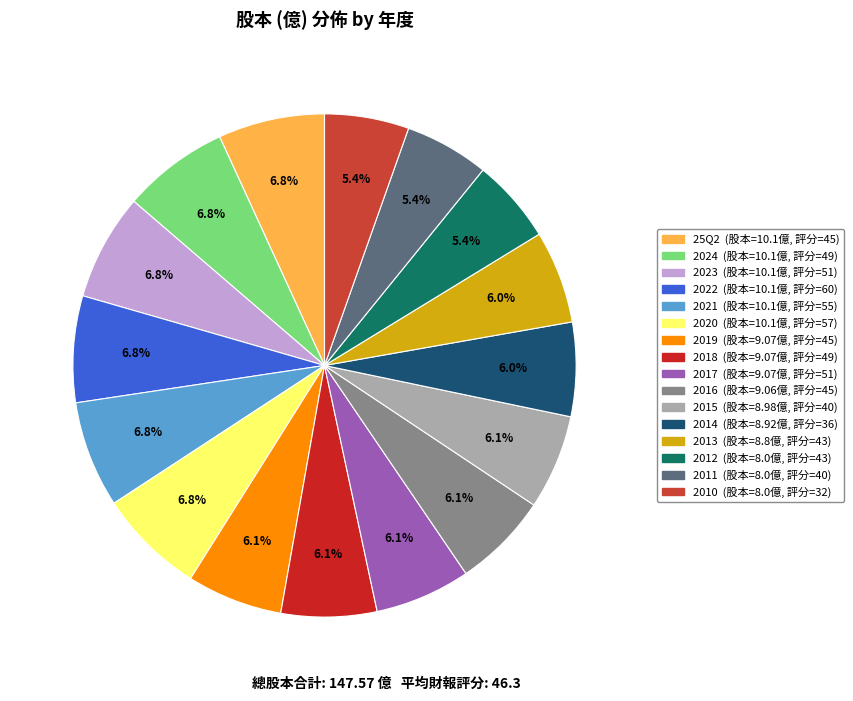

To the nearest percent, what percentage of the pie is 2021?

7%